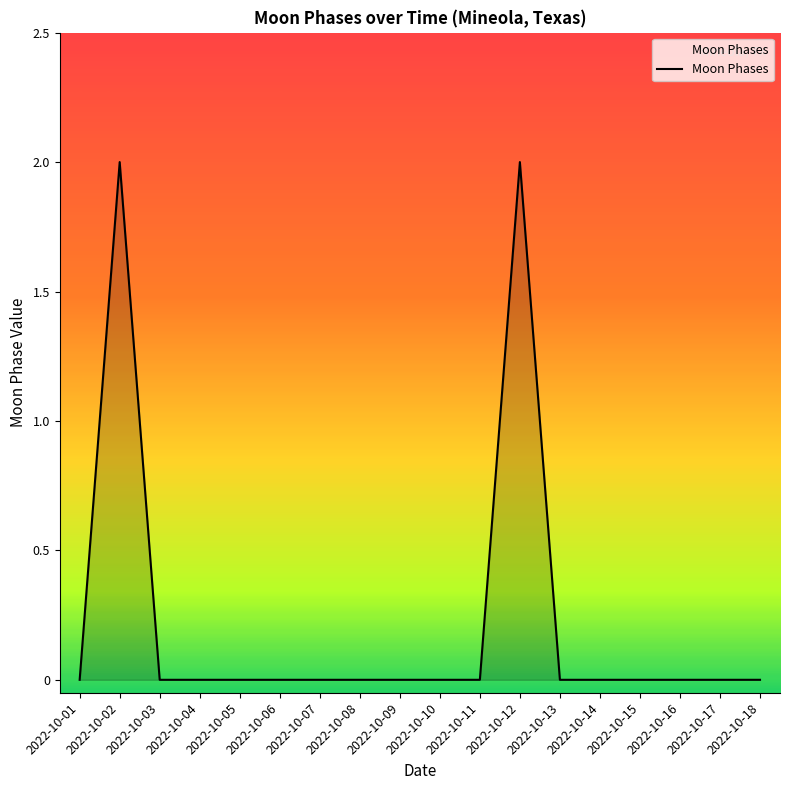

What is the difference between the second highest and minimum values?

2